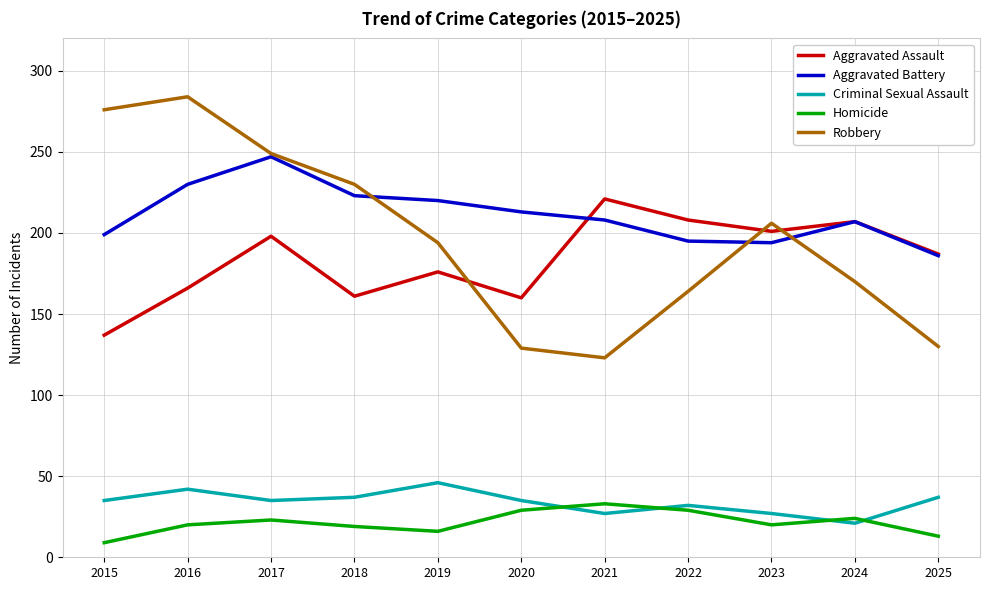

At which category does Criminal Sexual Assault reach its first local peak?

2016